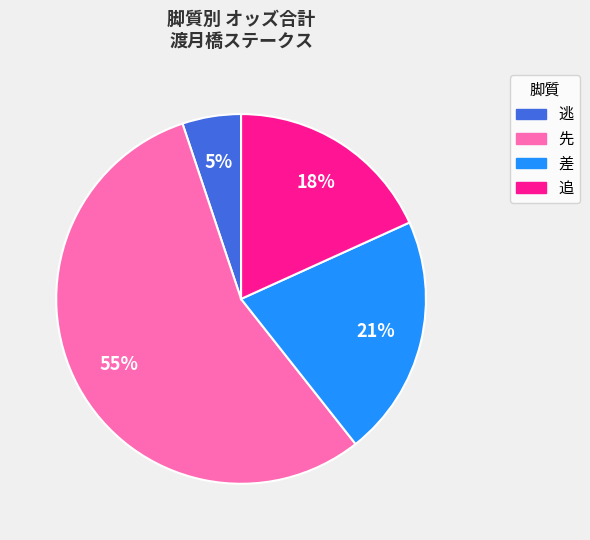

Is the sum of 追 and 逃 greater than half?

No